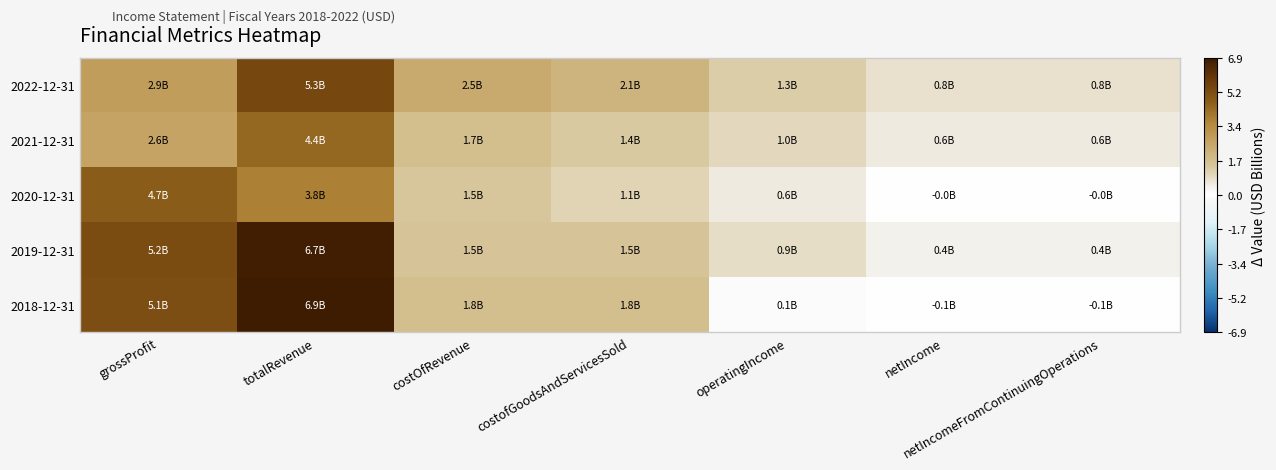

Which series has the largest total across all categories?

2019-12-31